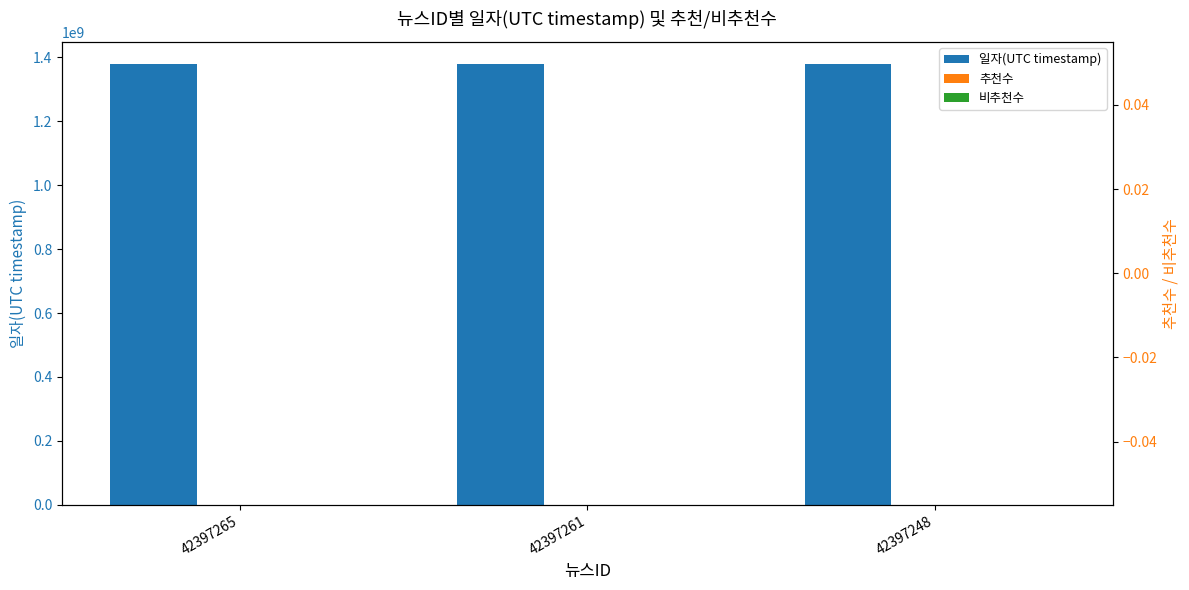

Reading right to left, what are all the values shown in this chart?

일자(UTC timestamp): 42397248=1380153624	42397261=1380196951	42397265=1380210035
추천수: 42397248=0	42397261=0	42397265=0
비추천수: 42397248=0	42397261=0	42397265=0